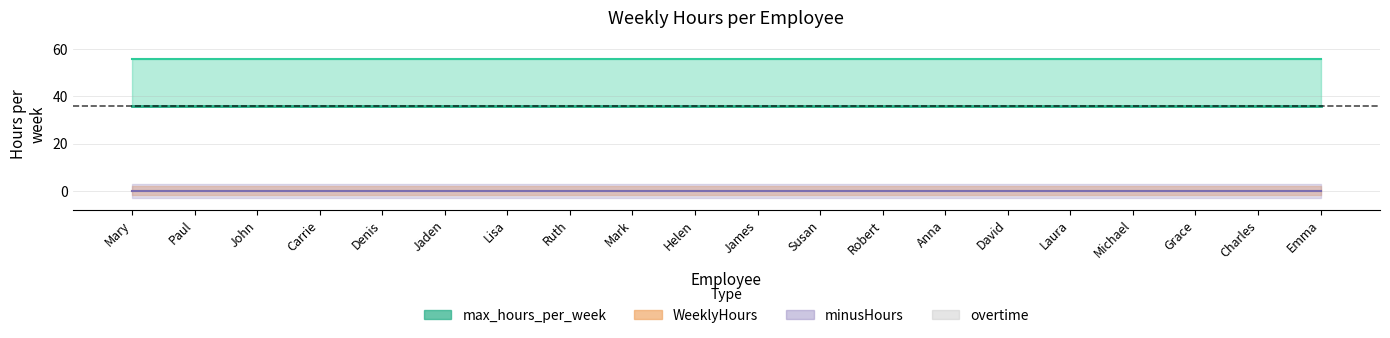

At which label does max_hours_per_week reach its minimum?

Mary